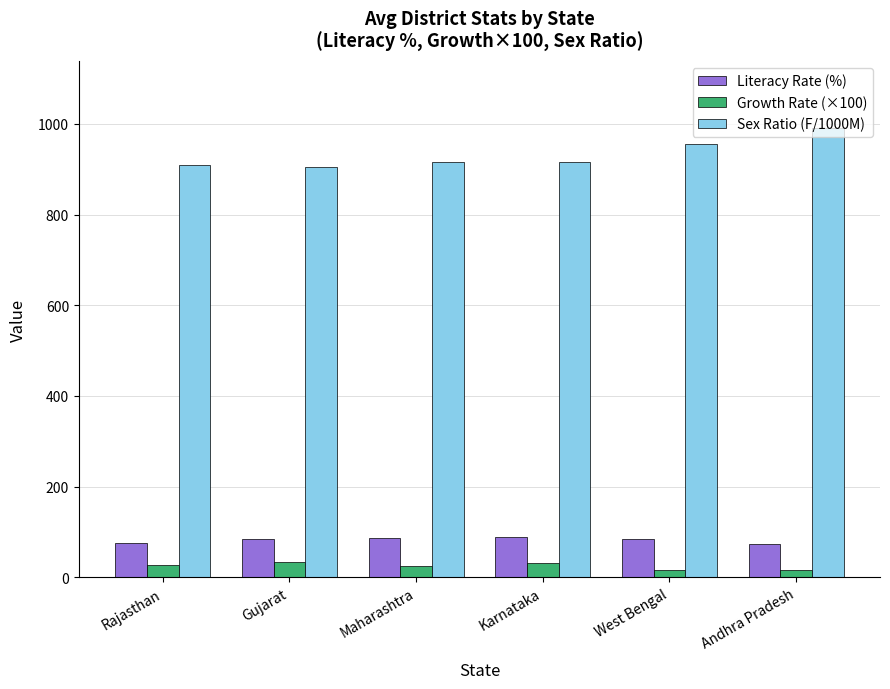

How many data points in Sex Ratio (F/1000M) are less than 916?

3